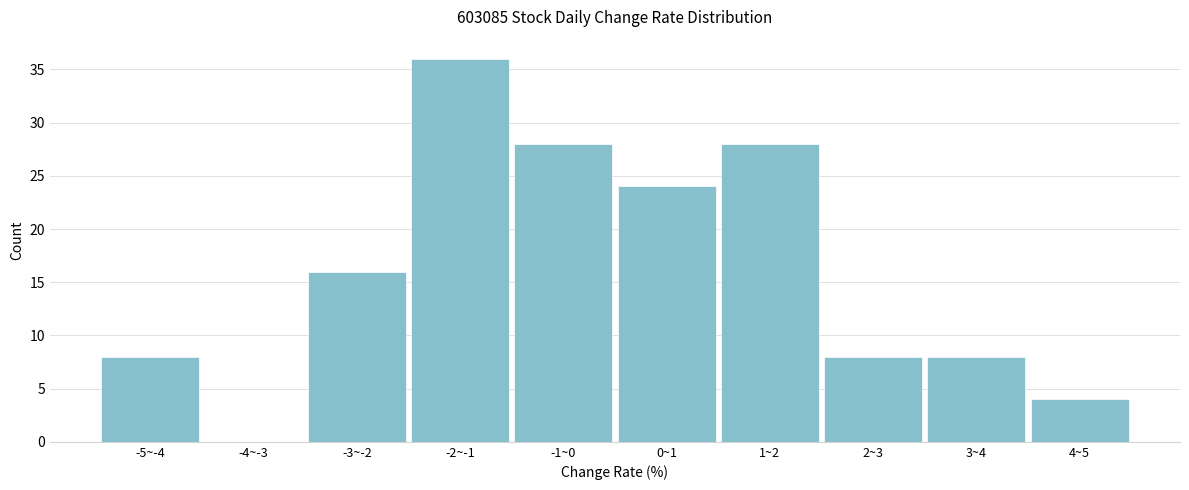

Reading left to right, extract all data points from this chart.

-5~-4=8	-4~-3=0	-3~-2=16	-2~-1=36	-1~0=28	0~1=24	1~2=28	2~3=8	3~4=8	4~5=4